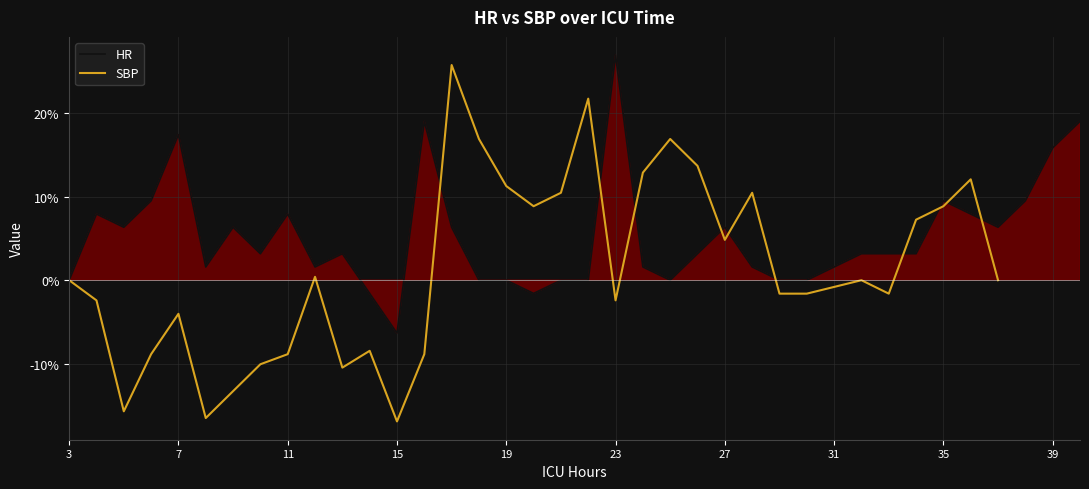

Rank the series by their maximum value, from lowest to highest.

SBP, HR